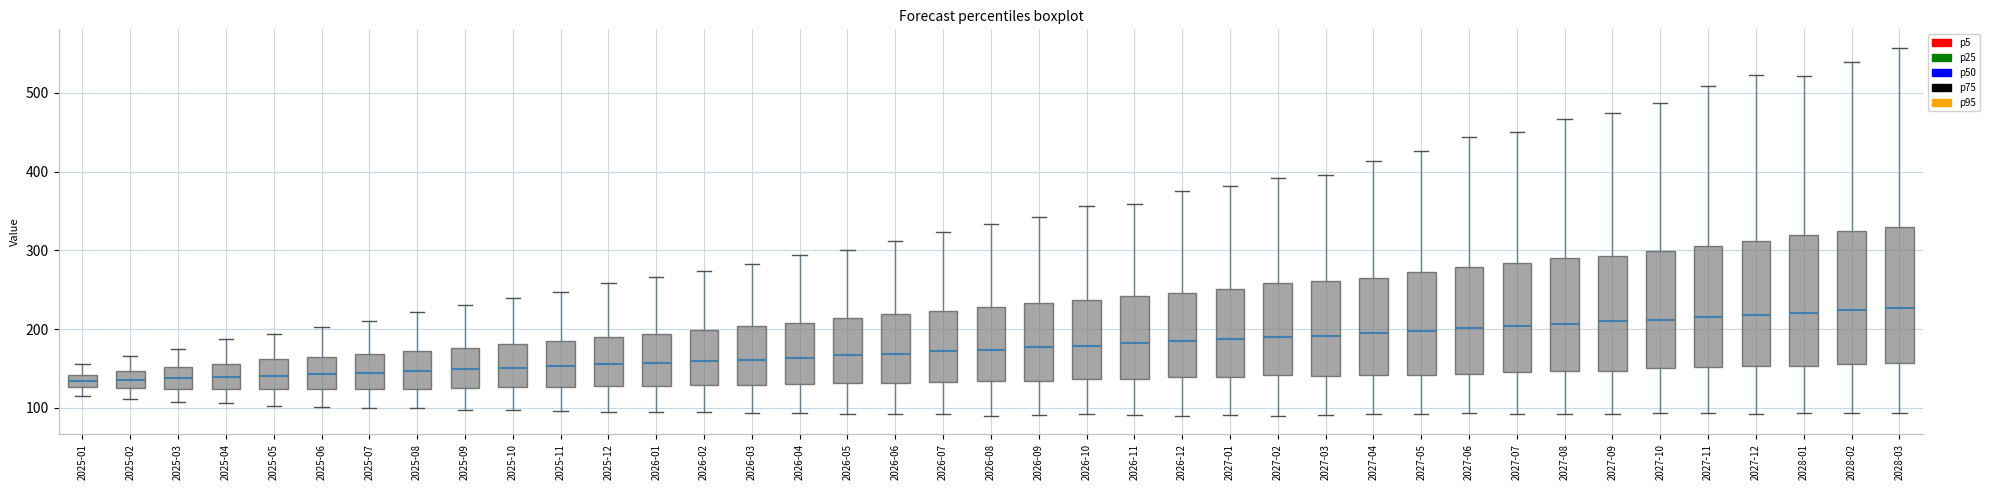

Reading left to right, transcribe this box plot: for each box, give where its median line is, the range the box spans, and where its two whiskers end, as read against the y-axis. The values are not printed on the chart, so give them approximately, as read against the axis.

2025-01: median 130 (inside the box), box 130 to 140, whiskers 120 to 160
2025-02: median 140, box 120 to 150, whiskers 110 to 170
2025-03: median 140, box 120 to 150, whiskers 110 to 180
2025-04: median 140, box 120 to 160, whiskers 110 to 190
2025-05: median 140, box 120 to 160, whiskers 100 to 190
2025-06: median 140, box 120 to 160, whiskers 100 to 200
2025-07: median 140, box 120 to 170, whiskers 100 to 210
2025-08: median 150, box 120 to 170, whiskers 100 to 220
2025-09: median 150, box 120 to 180, whiskers 100 to 230
2025-10: median 150, box 130 to 180, whiskers 100 to 240
2025-11: median 150, box 130 to 180, whiskers 100 to 250
2025-12: median 160, box 130 to 190, whiskers 100 to 260
2026-01: median 160, box 130 to 190, whiskers 100 to 270
2026-02: median 160, box 130 to 200, whiskers 90 to 270
2026-03: median 160, box 130 to 200, whiskers 90 to 280
2026-04: median 160, box 130 to 210, whiskers 90 to 290
2026-05: median 170, box 130 to 210, whiskers 90 to 300
2026-06: median 170, box 130 to 220, whiskers 90 to 310
2026-07: median 170, box 130 to 220, whiskers 90 to 320
2026-08: median 170, box 130 to 230, whiskers 90 to 330
2026-09: median 180, box 130 to 230, whiskers 90 to 340
2026-10: median 180, box 140 to 240, whiskers 90 to 360
2026-11: median 180, box 140 to 240, whiskers 90 to 360
2026-12: median 180, box 140 to 250, whiskers 90 to 380
2027-01: median 190, box 140 to 250, whiskers 90 to 380
2027-02: median 190, box 140 to 260, whiskers 90 to 390
2027-03: median 190, box 140 to 260, whiskers 90 to 400
2027-04: median 200, box 140 to 270, whiskers 90 to 410
2027-05: median 200, box 140 to 270, whiskers 90 to 430
2027-06: median 200, box 140 to 280, whiskers 90 to 440
2027-07: median 200, box 150 to 280, whiskers 90 to 450
2027-08: median 210, box 150 to 290, whiskers 90 to 470
2027-09: median 210, box 150 to 290, whiskers 90 to 480
2027-10: median 210, box 150 to 300, whiskers 90 to 490
2027-11: median 220, box 150 to 310, whiskers 90 to 510
2027-12: median 220, box 150 to 310, whiskers 90 to 520
2028-01: median 220, box 150 to 320, whiskers 90 to 520
2028-02: median 220, box 160 to 320, whiskers 90 to 540
2028-03: median 230, box 160 to 330, whiskers 90 to 560